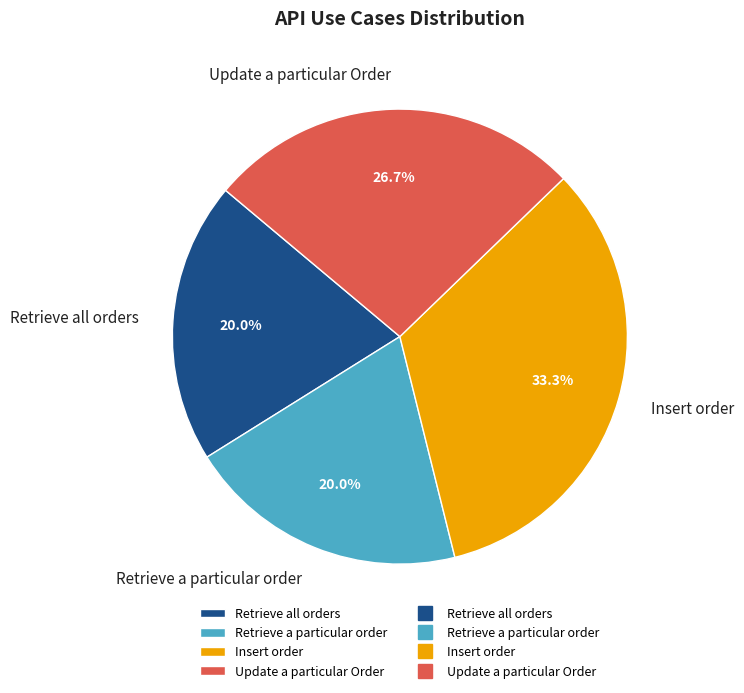

The Retrieve all orders slice represents 7% of the pie. True or false?

False